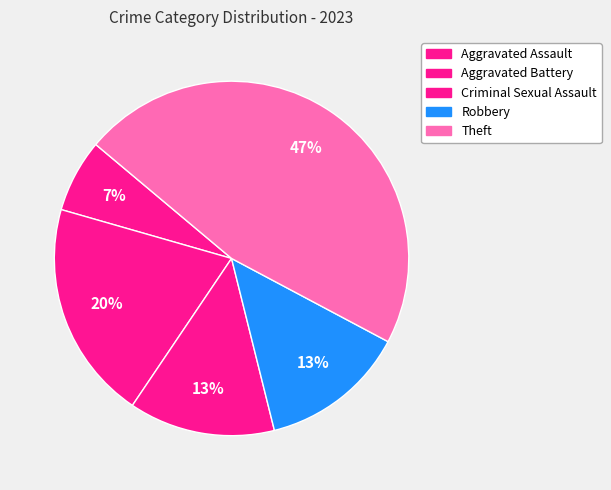

Does Robbery represent more than half of the total?

No